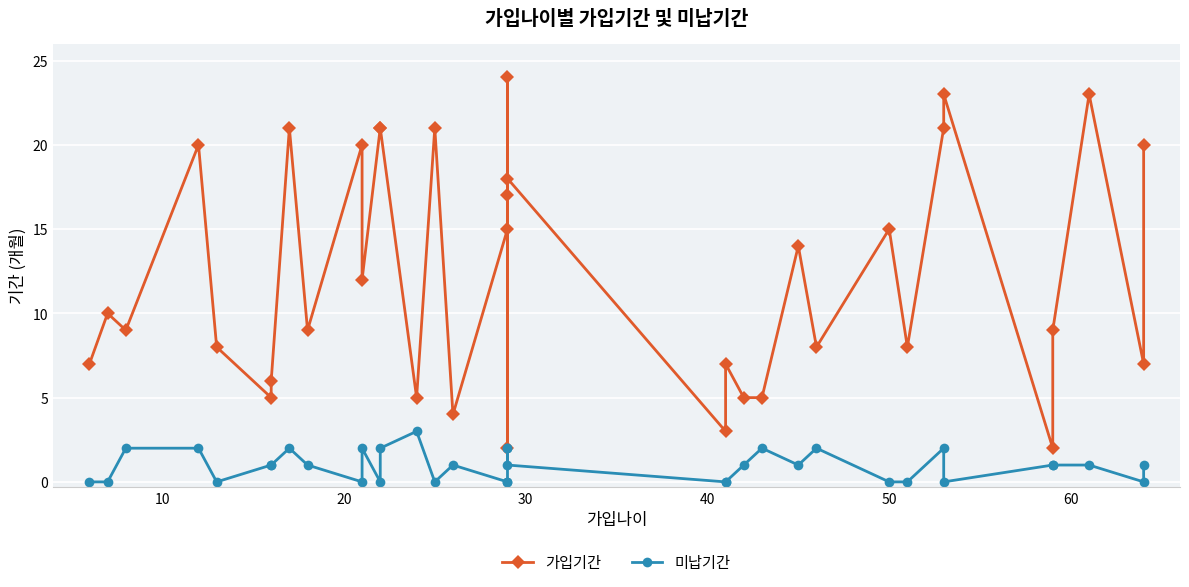

What is the sum of all 가입기간 values?

445